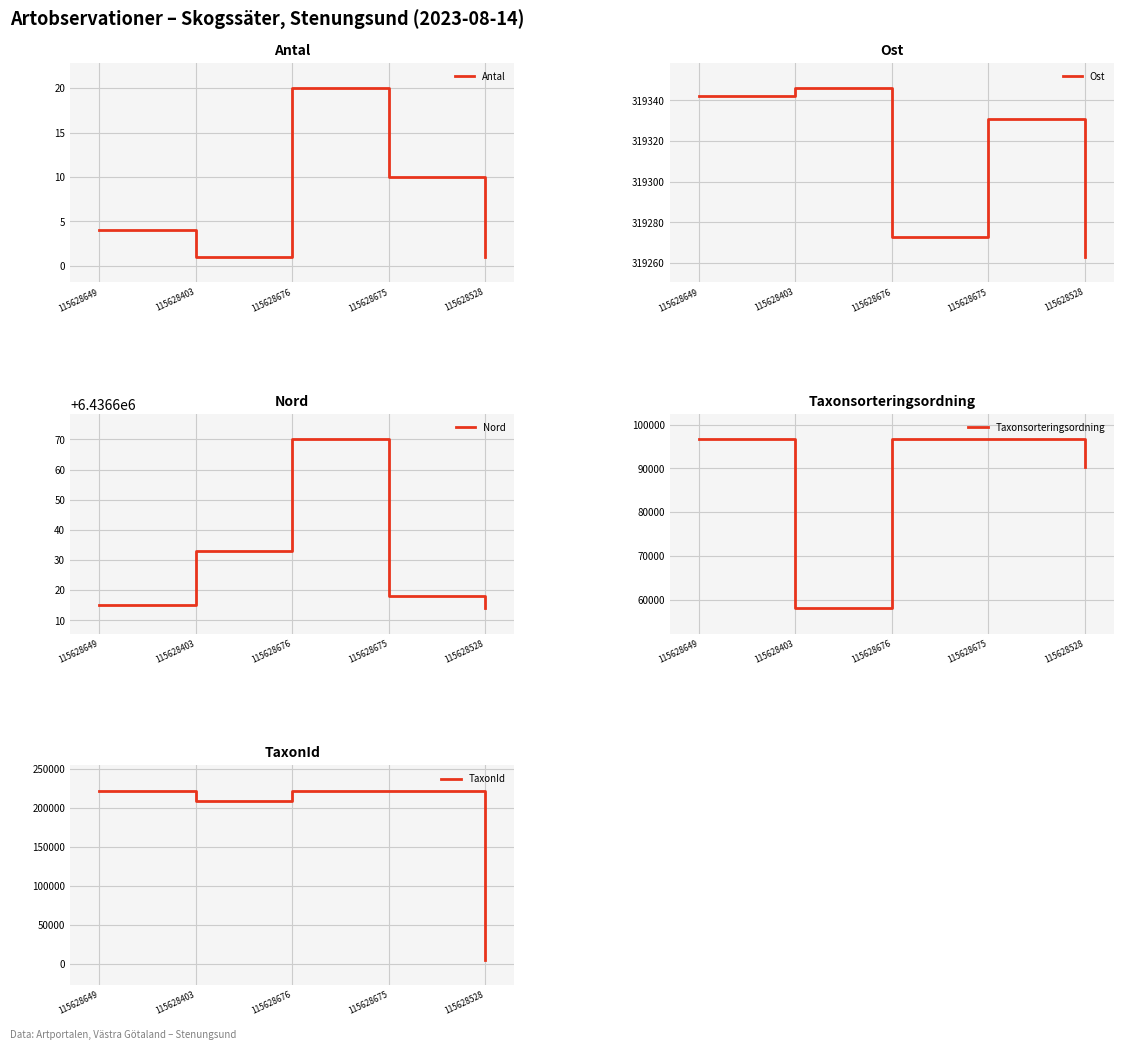

What are all the series names shown in the legend?

Antal, Ost, Nord, Taxonsorteringsordning, TaxonId